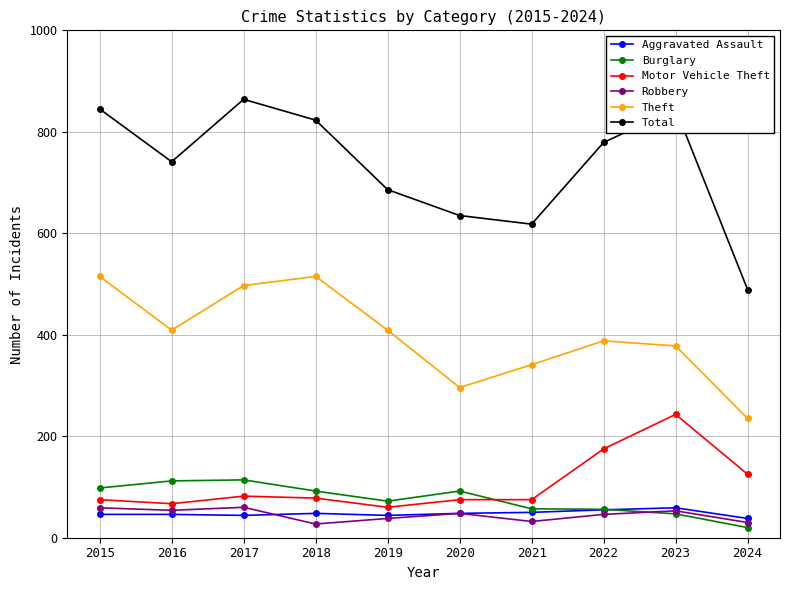

True or false: Total has more than 1 interior local peaks.

True